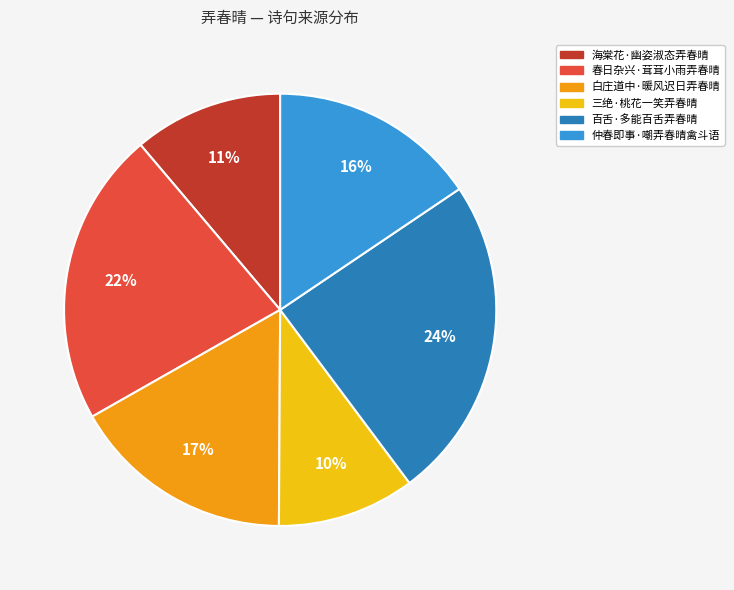

Rank the categories by value from lowest to highest.

三绝·桃花一笑弄春晴, 海棠花·幽姿淑态弄春晴, 仲春即事·嘲弄春晴禽斗语, 白庄道中·暖风迟日弄春晴, 春日杂兴·茸茸小雨弄春晴, 百舌·多能百舌弄春晴